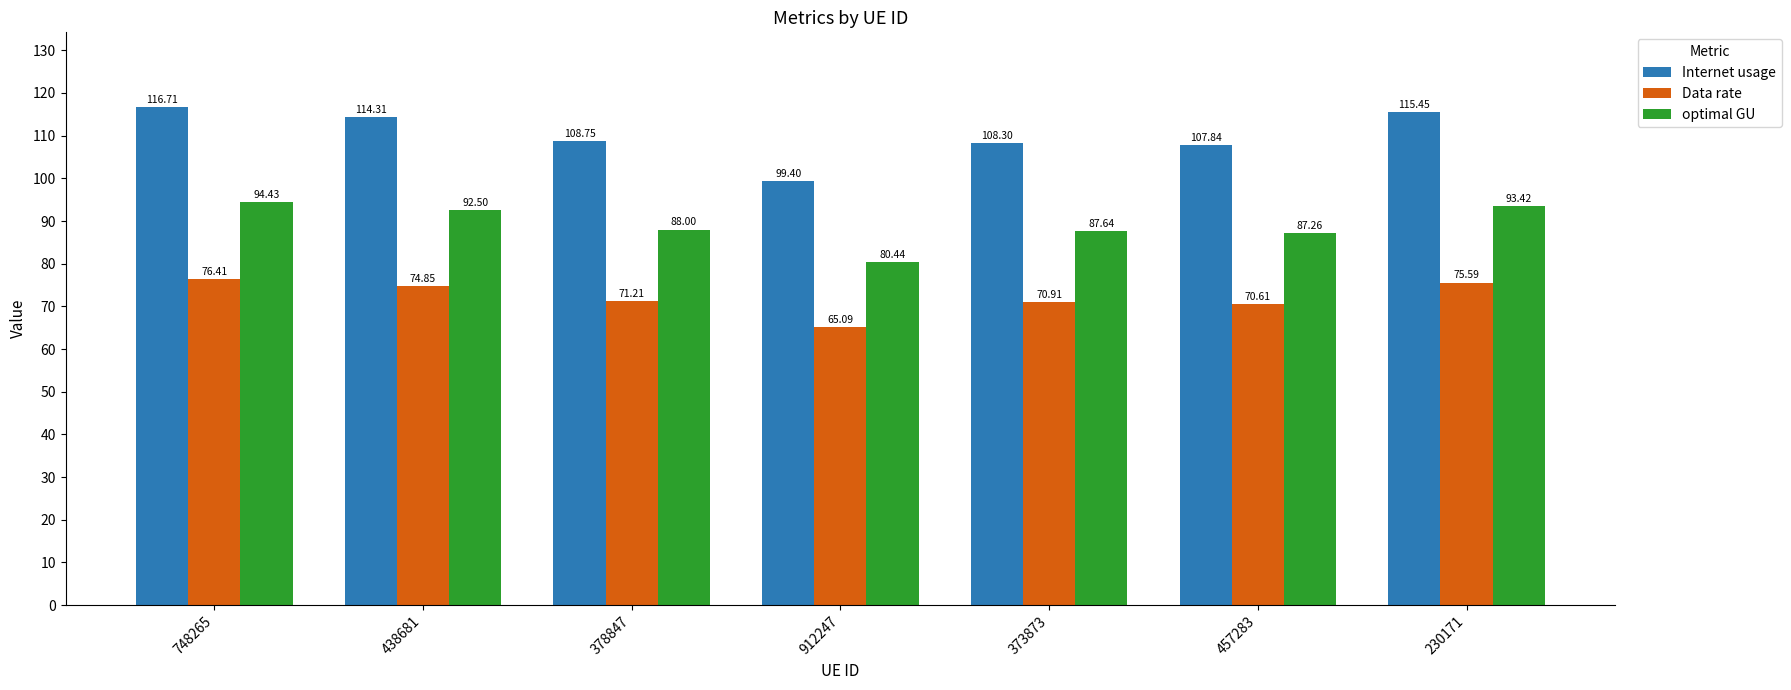

What is the sum of the optimal GU values at 378847 and 438681?

180.5